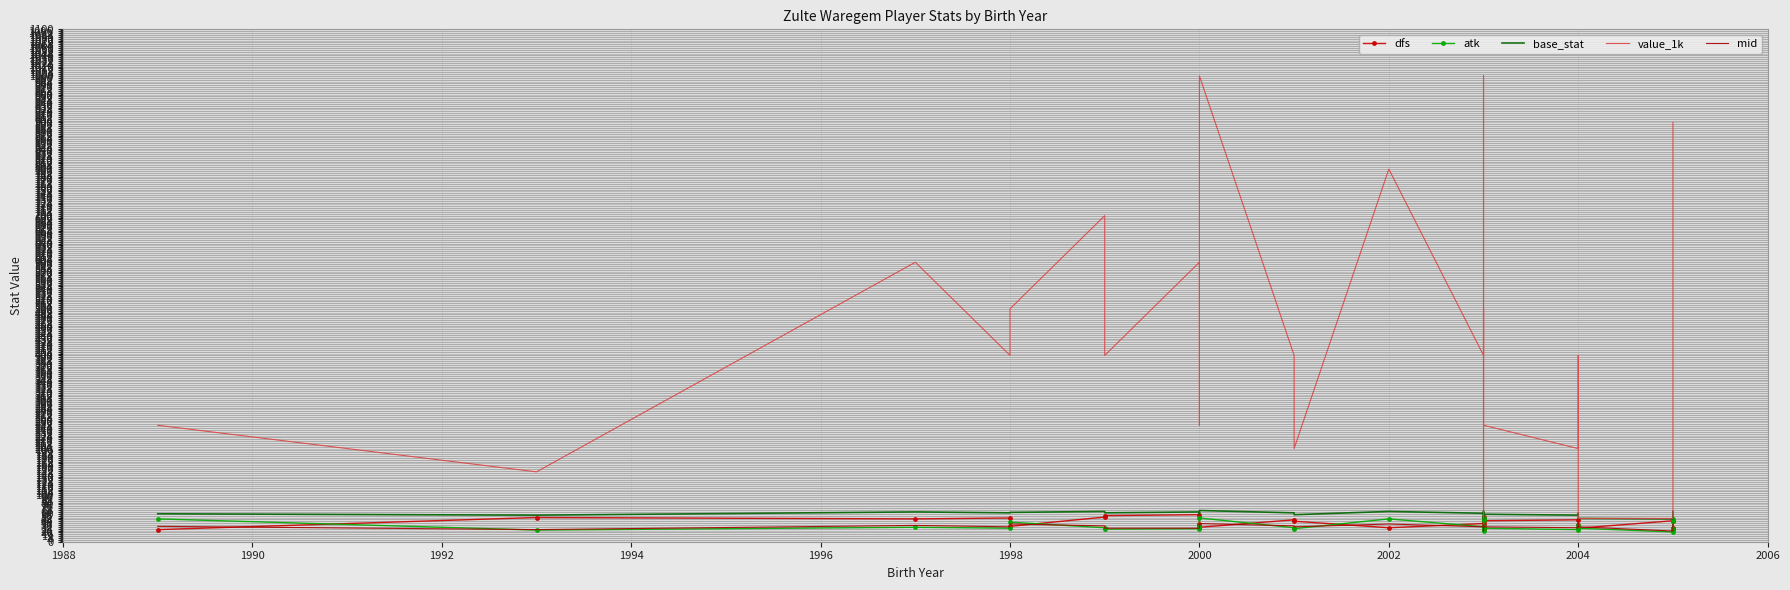

What is the greatest value displayed?

1000